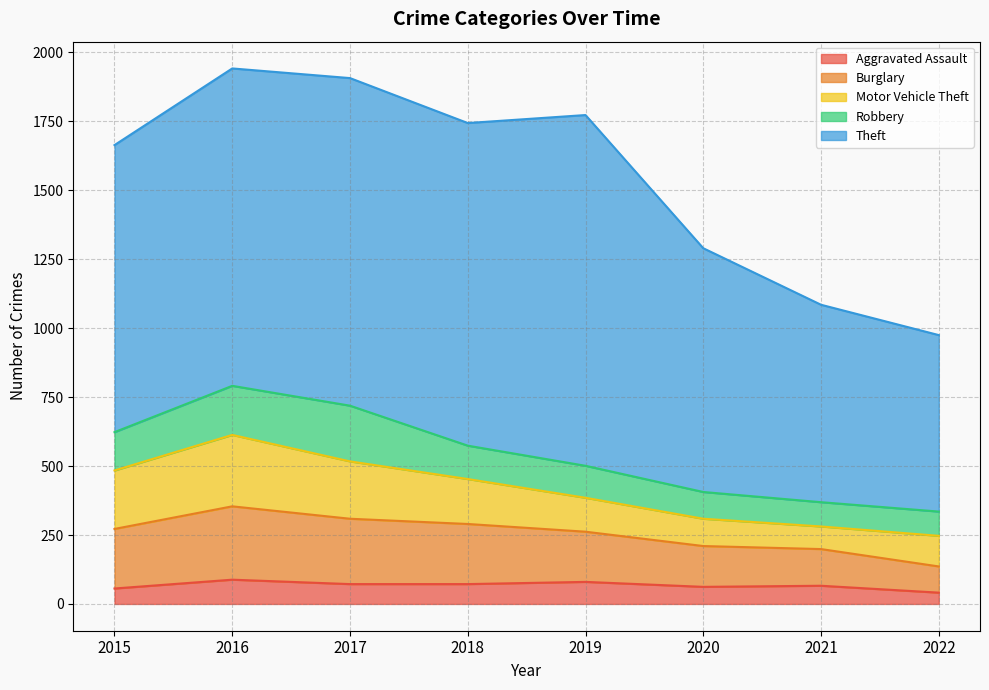

Does the chart have visible grid lines?

Yes